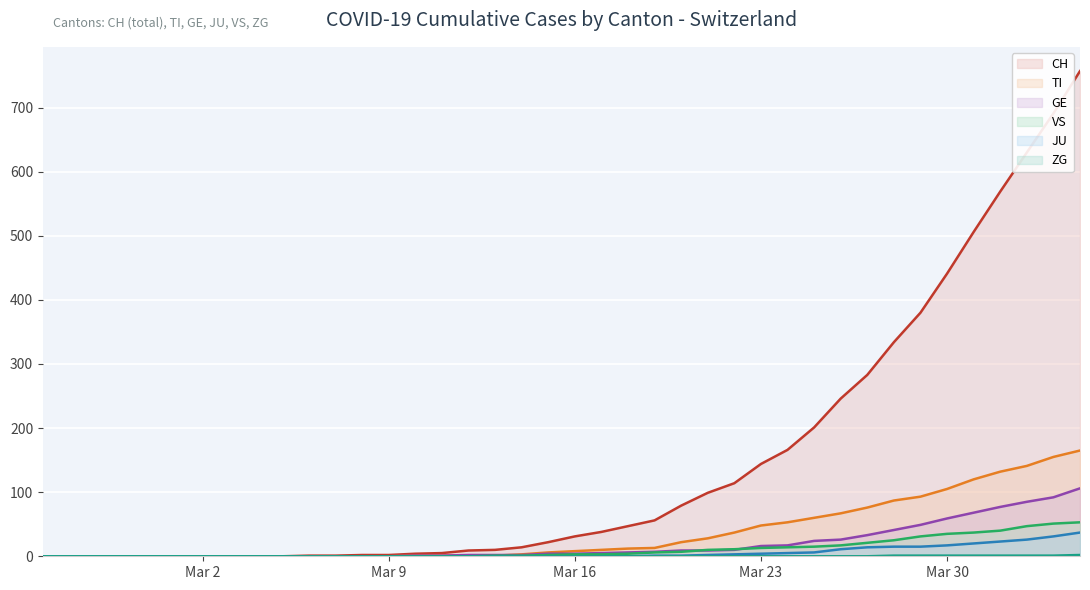

True or false: VS and JU cross at least once.

False